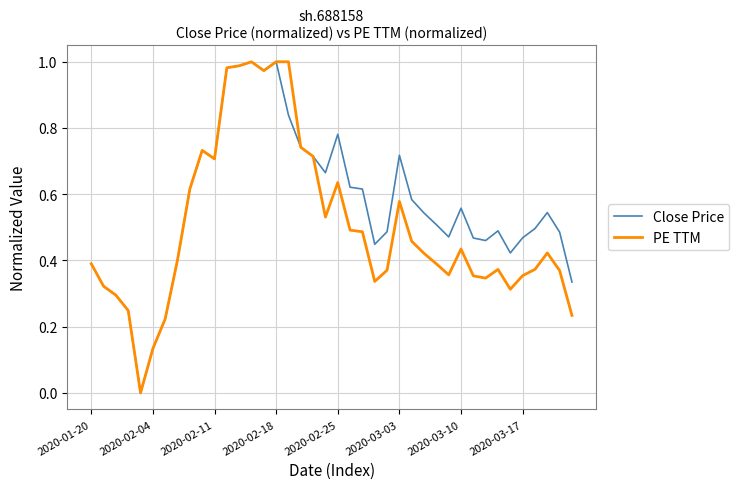

Which series has the largest total across all categories?

Close Price